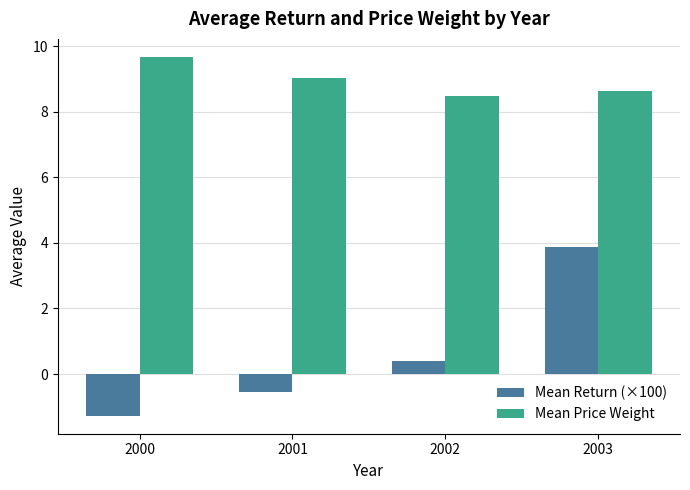

Reading right to left, transcribe all the data shown in this chart.

Mean Return (×100): 2003=3.9	2002=0.4	2001=-0.5	2000=-1.3
Mean Price Weight: 2003=8.6	2002=8.5	2001=9.0	2000=9.7